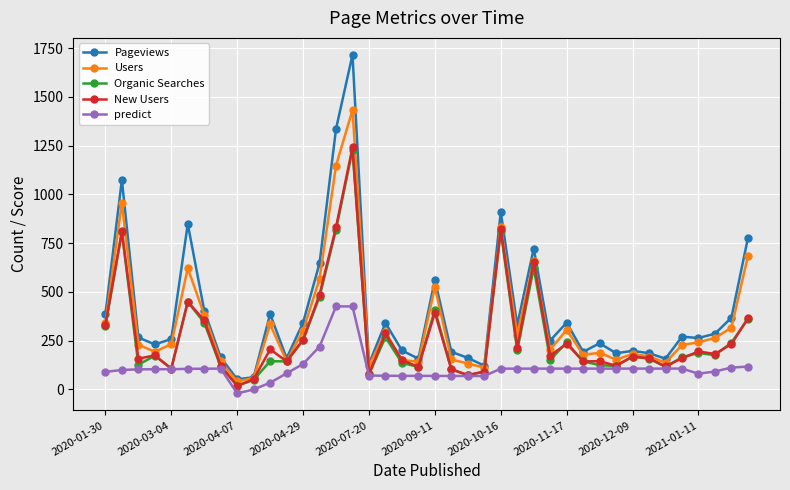

Which series has the widest spread of values?

Pageviews